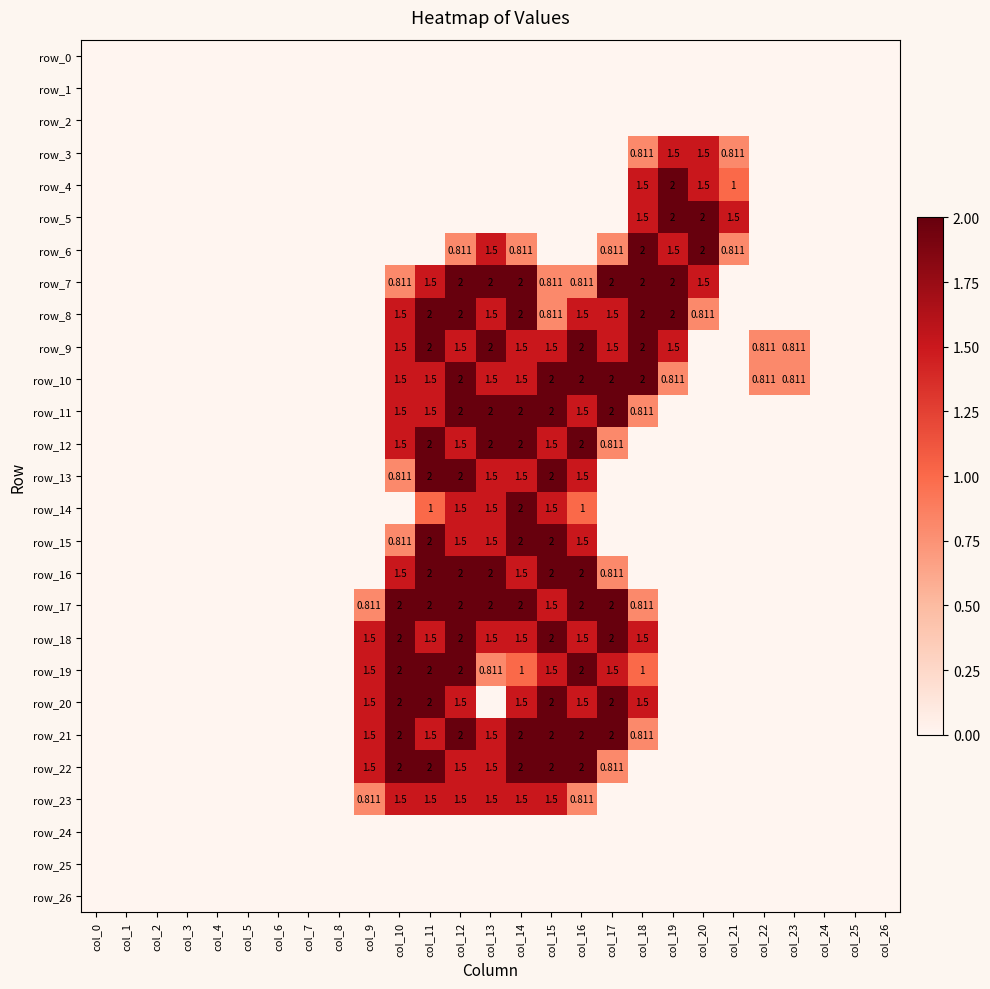

What is the difference between the maximum and minimum values in the row_10 series?

2.0